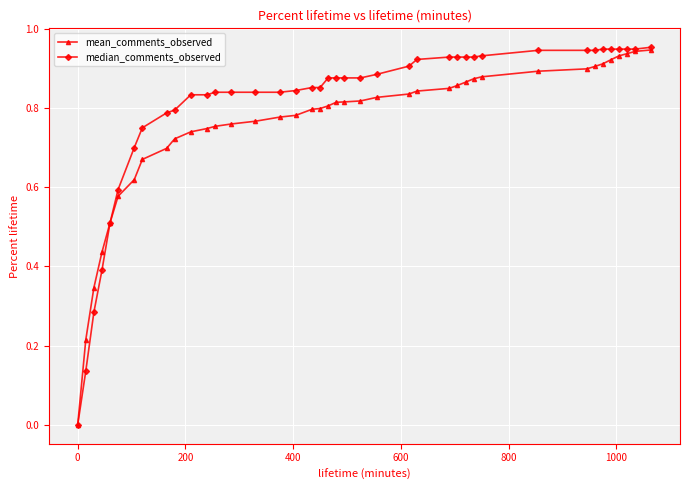

List the series in order of their overall mean, lowest first.

mean_comments_observed, median_comments_observed